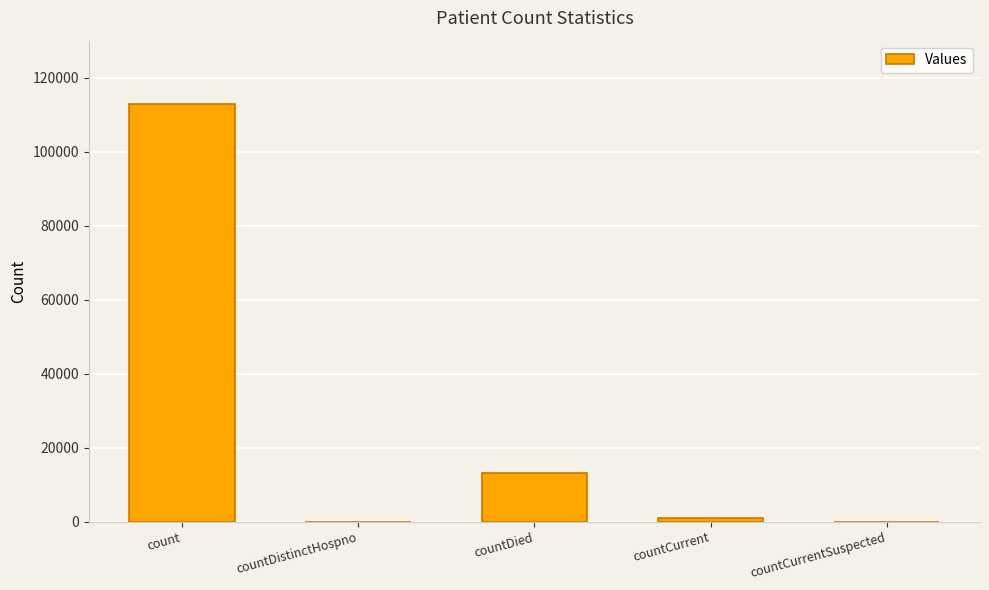

What is the maximum value shown in the chart?

112846